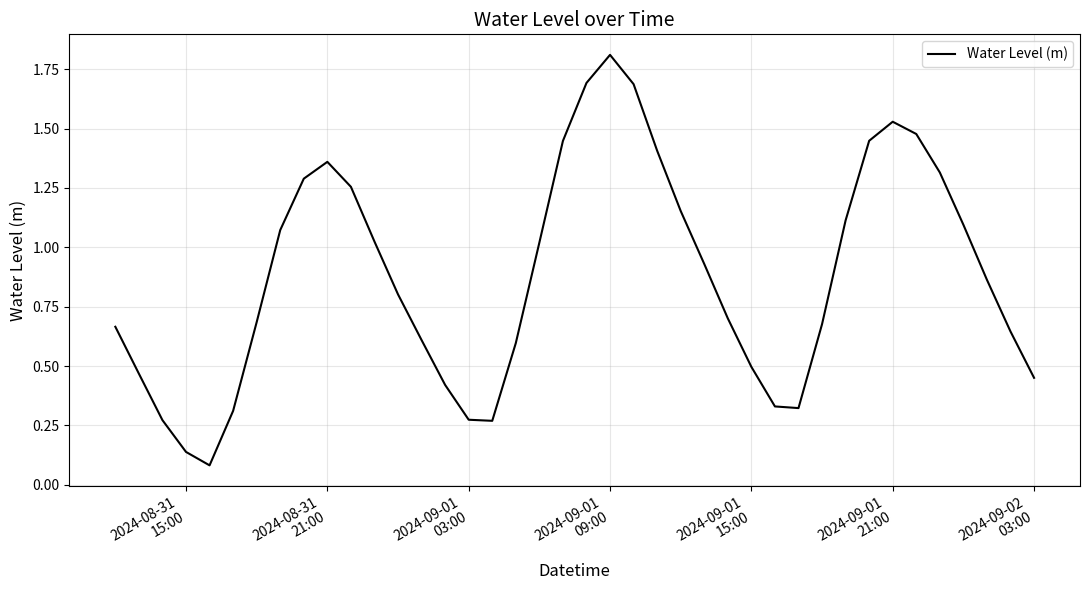

How many lines are shown in the chart?

1